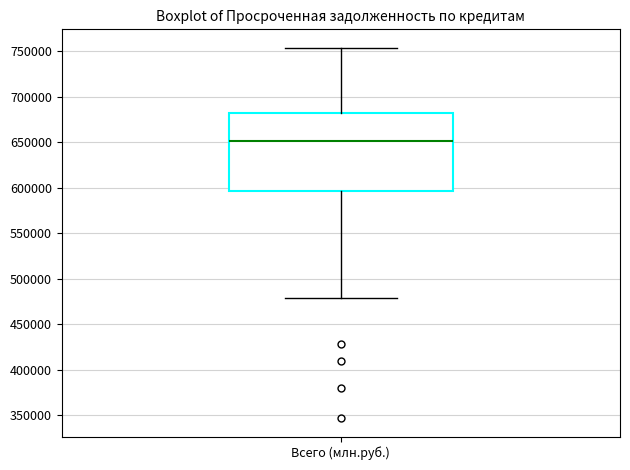

Transcribe this box plot: give where the median line is, the range the box spans, and where the two whiskers end, as read against the y-axis. The values are not printed on the chart, so give them approximately, as read against the axis.

median 650000, box 595000 to 680000, whiskers 480000 to 755000